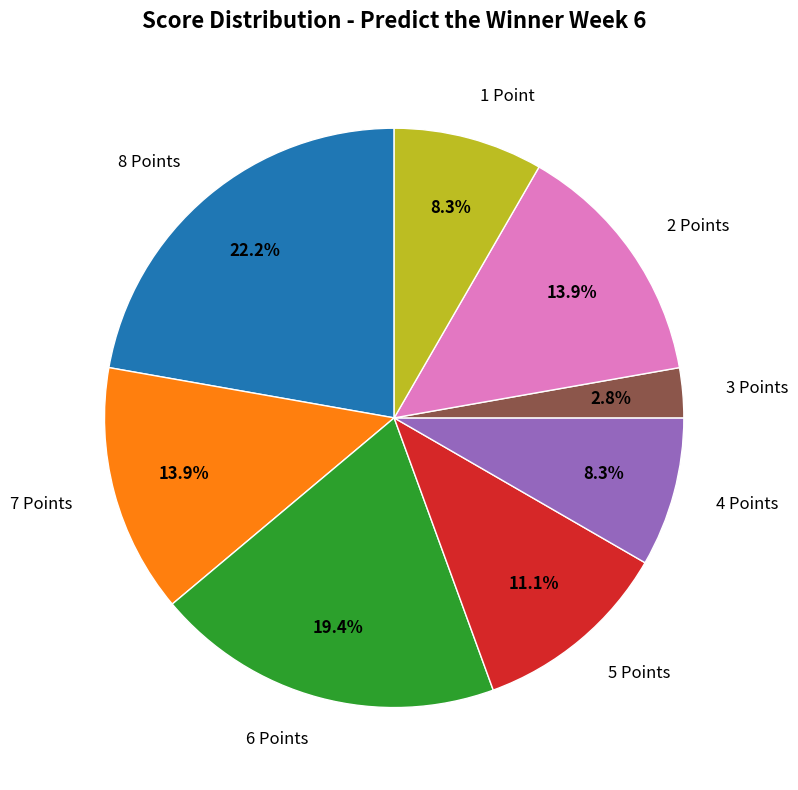

Which has a higher value, 7 Points or 3 Points?

7 Points